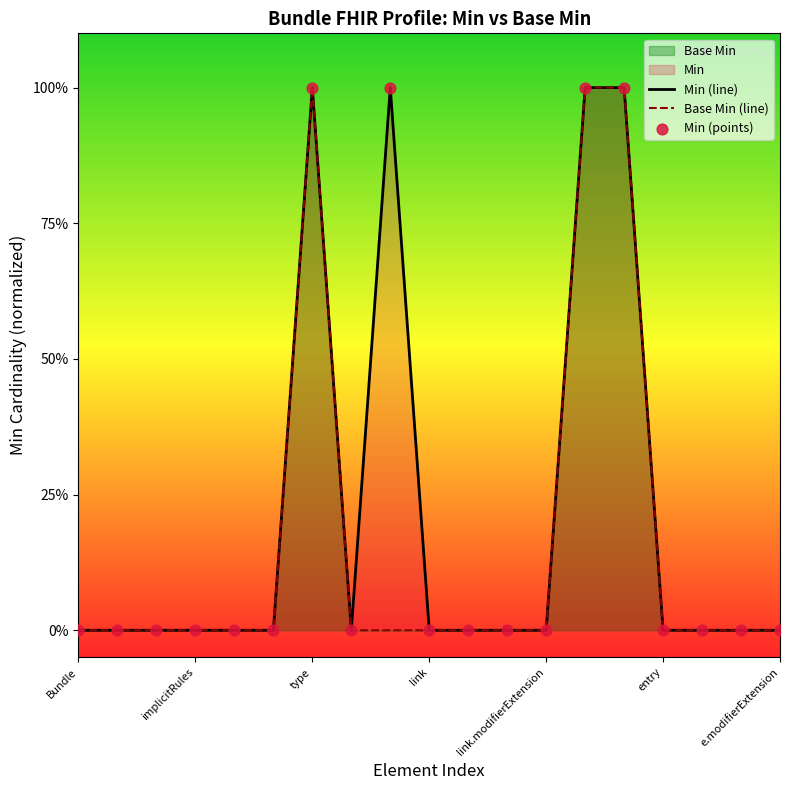

What is the total value across all series at 14?

3